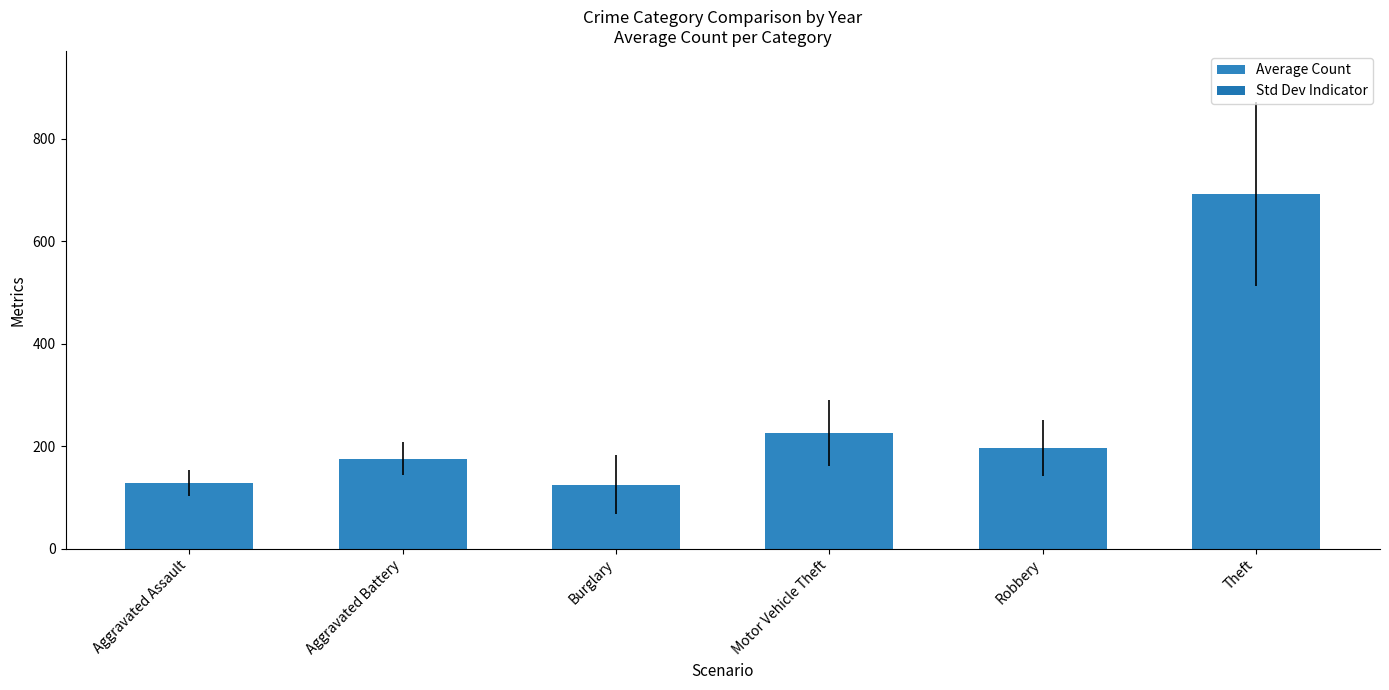

What is the value of the 1st bar from the left?

128.6